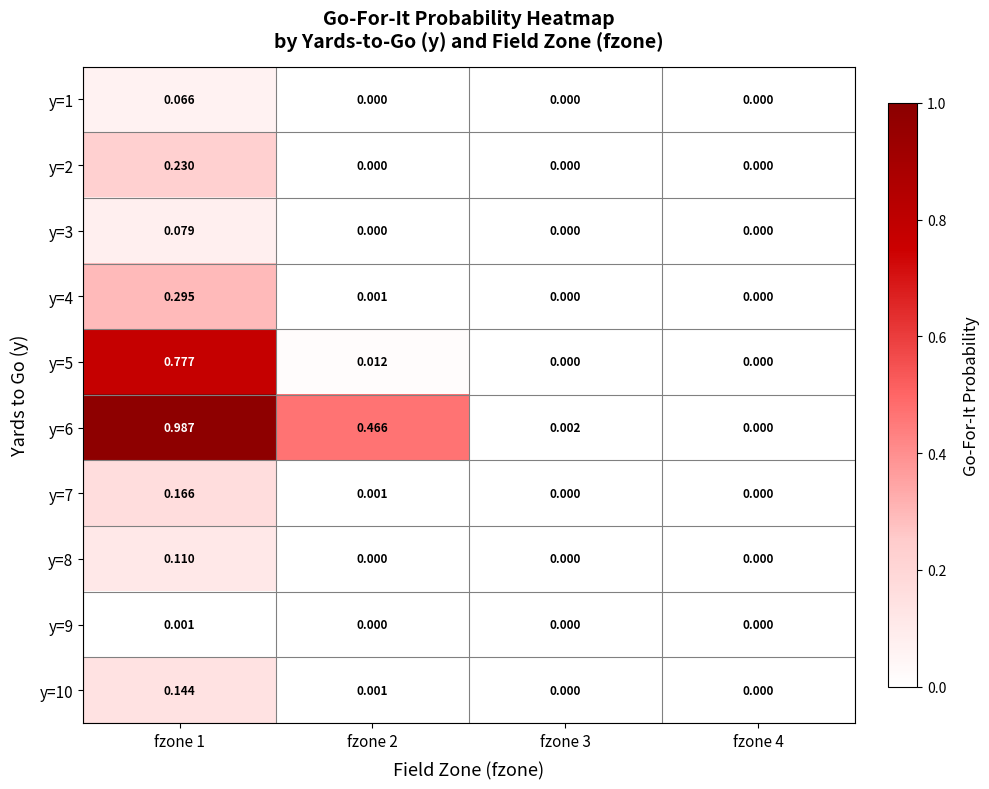

Is the value of y=6 at fzone 4 greater than the value of y=4 at fzone 1?

No